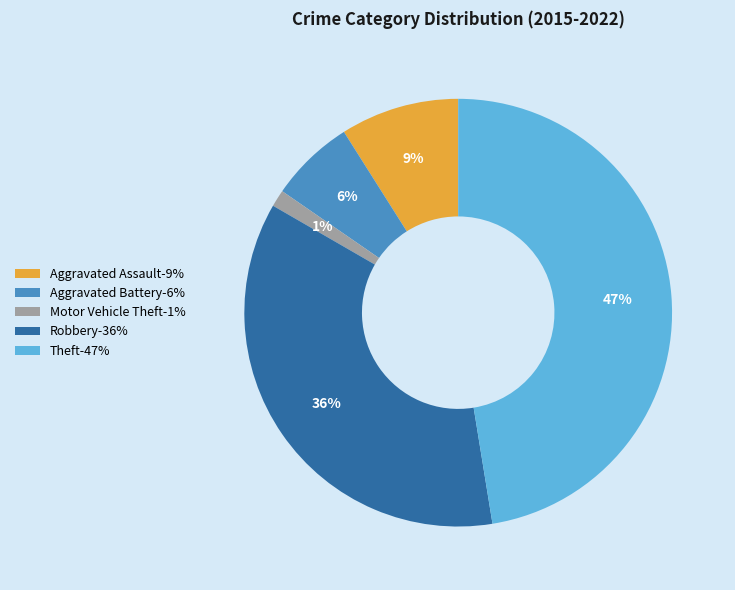

Between Motor Vehicle Theft and Robbery, which is larger?

Robbery